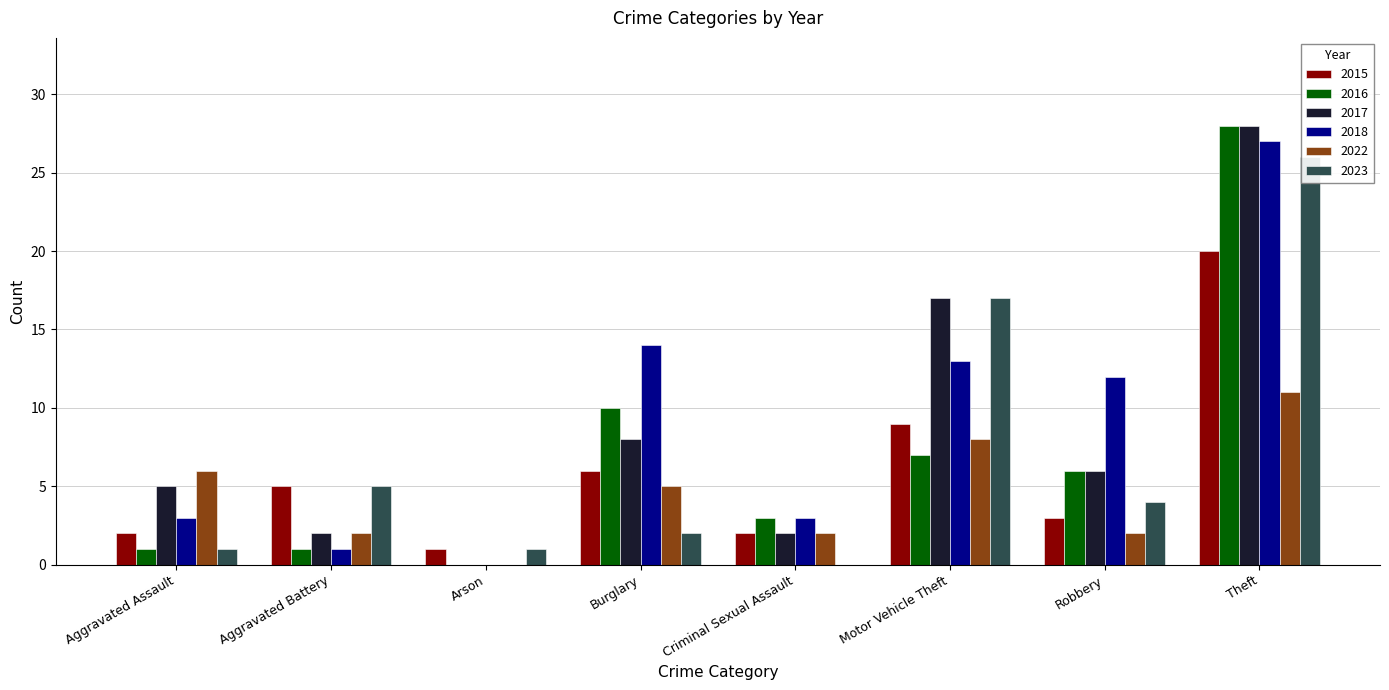

How many groups of bars are there?

8